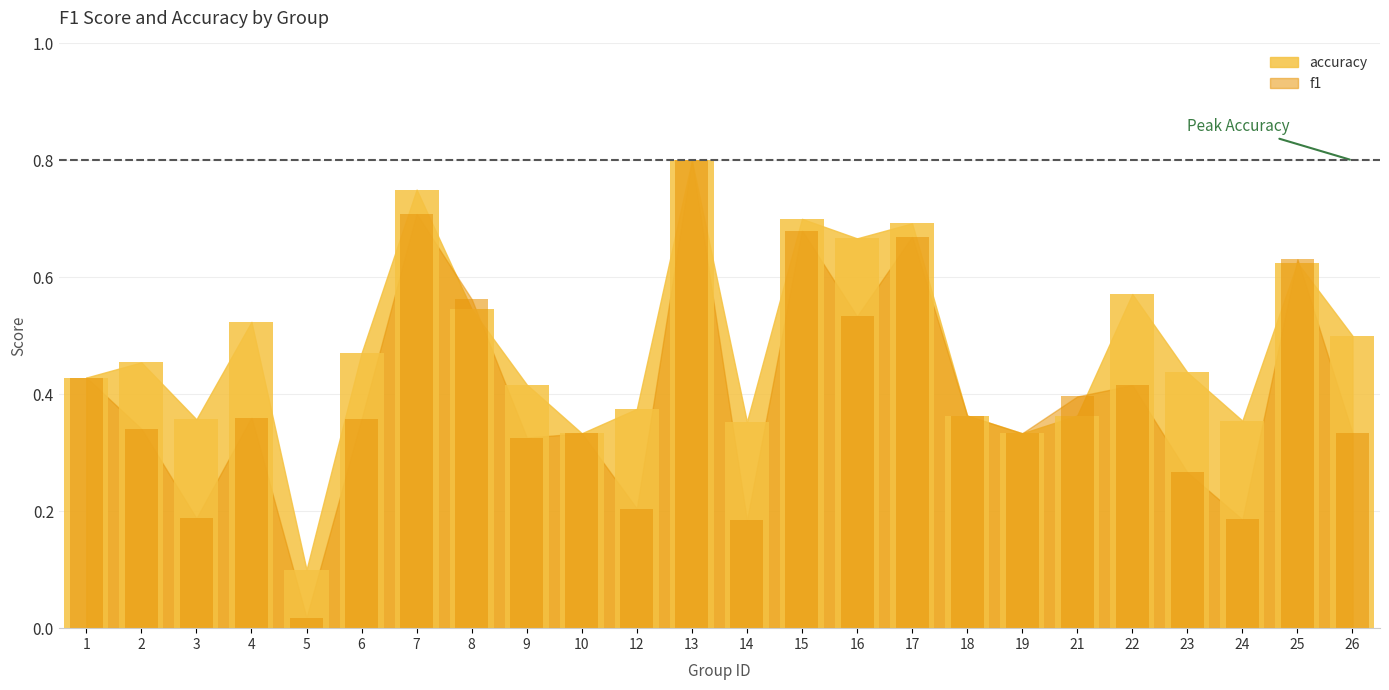

What is the value of the accuracy bar at the 5th from the left?

0.1